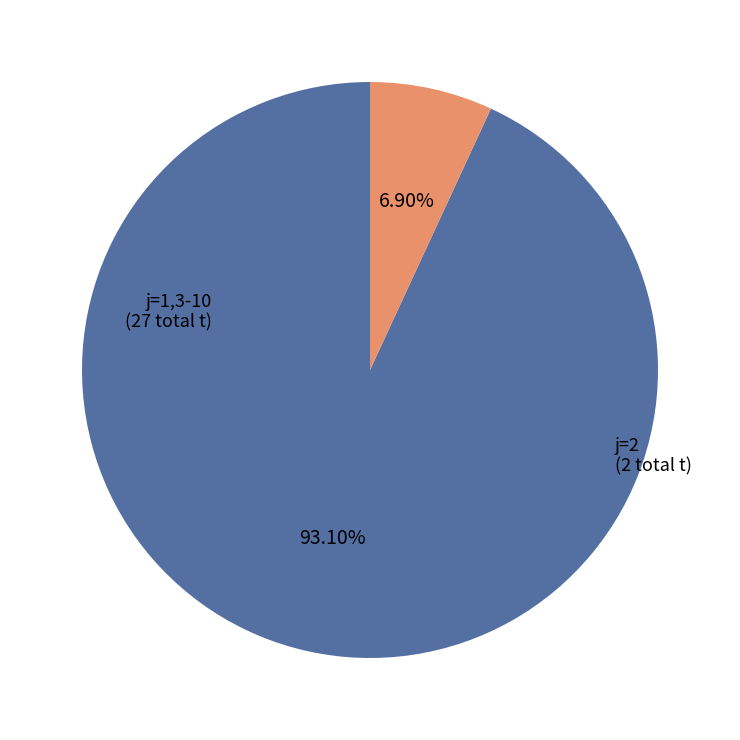

Is there any slice that represents more than half of the pie?

Yes